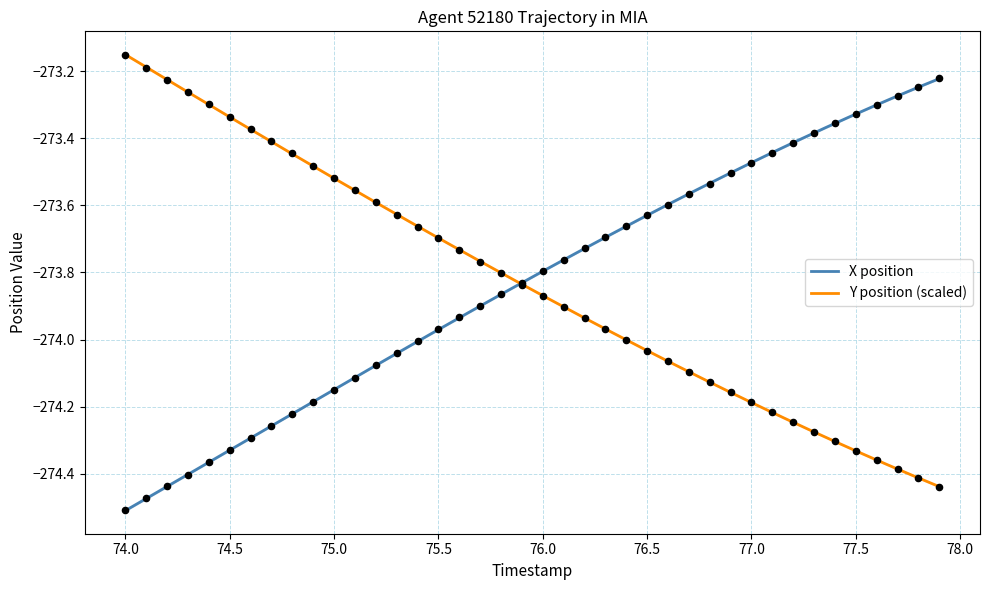

Which series reaches the minimum Y coordinate?

X